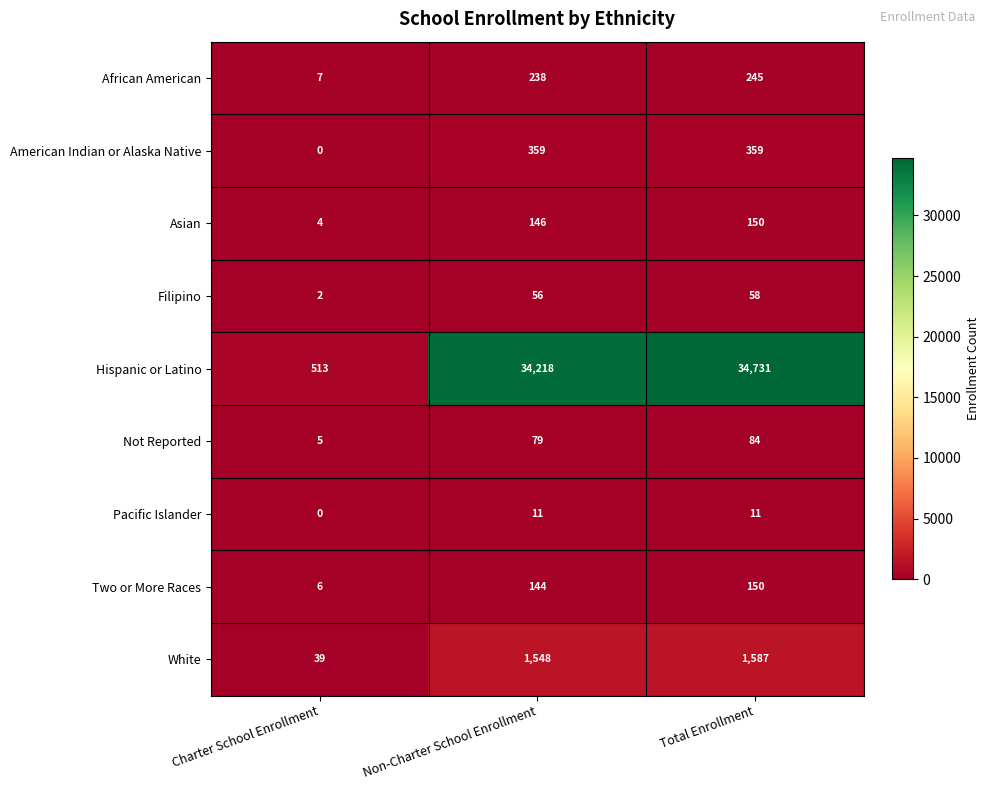

True or false: Filipino has a value of 1 at Charter School Enrollment.

False